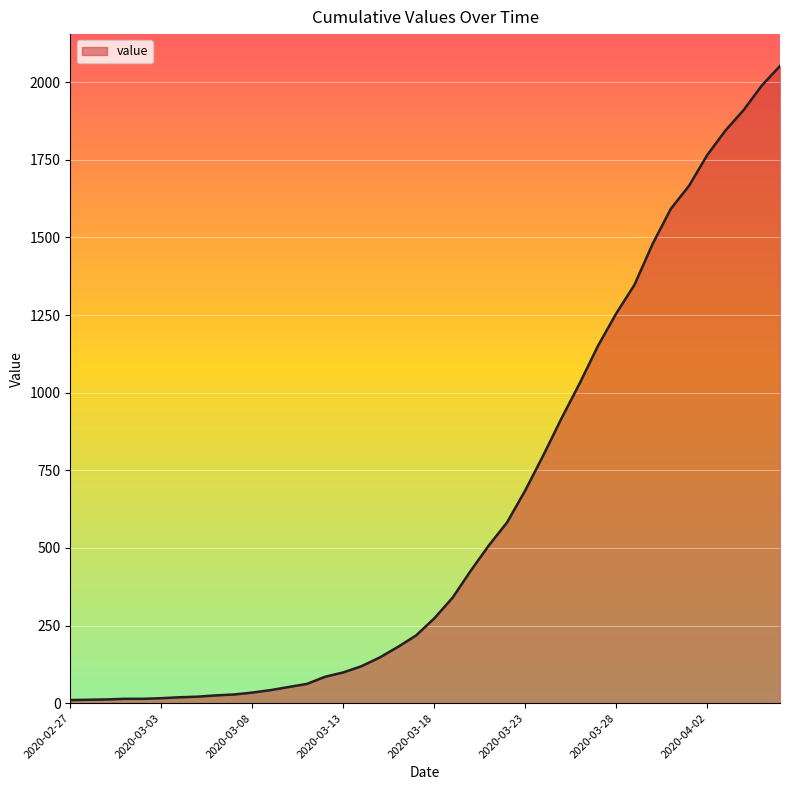

What is the greatest value displayed?

2052